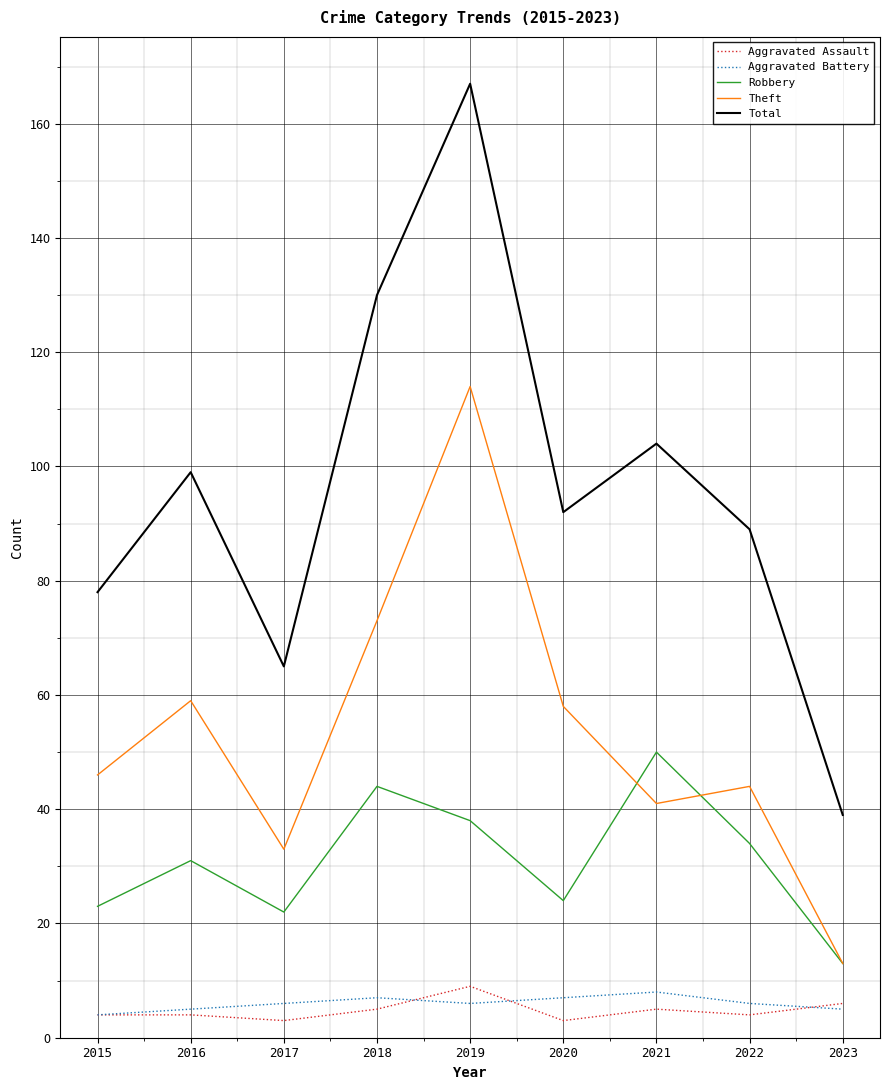

What are all the series names shown in the legend?

Aggravated Assault, Aggravated Battery, Robbery, Theft, Total